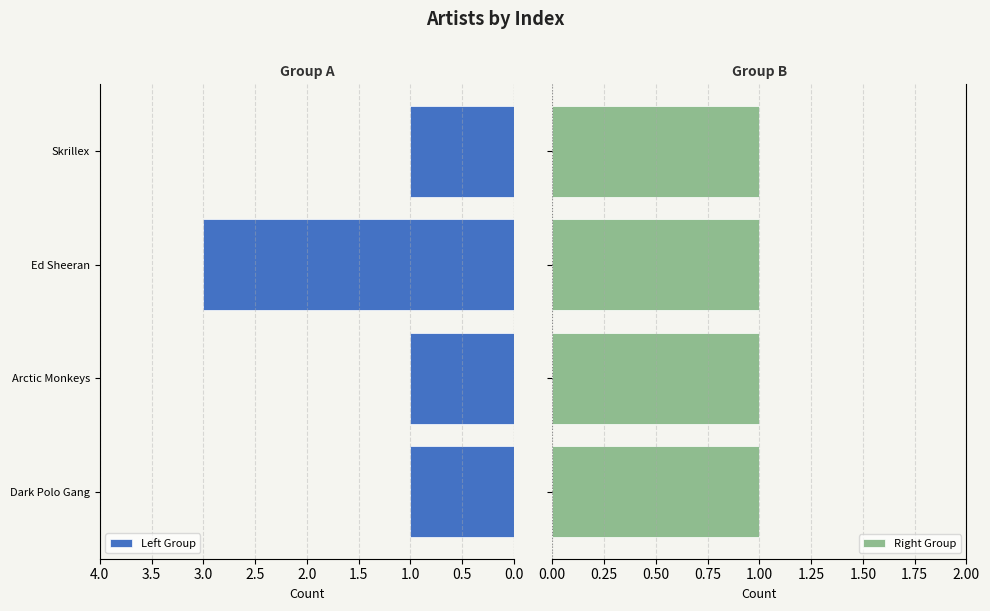

What is the sum of all Left Group values?

6